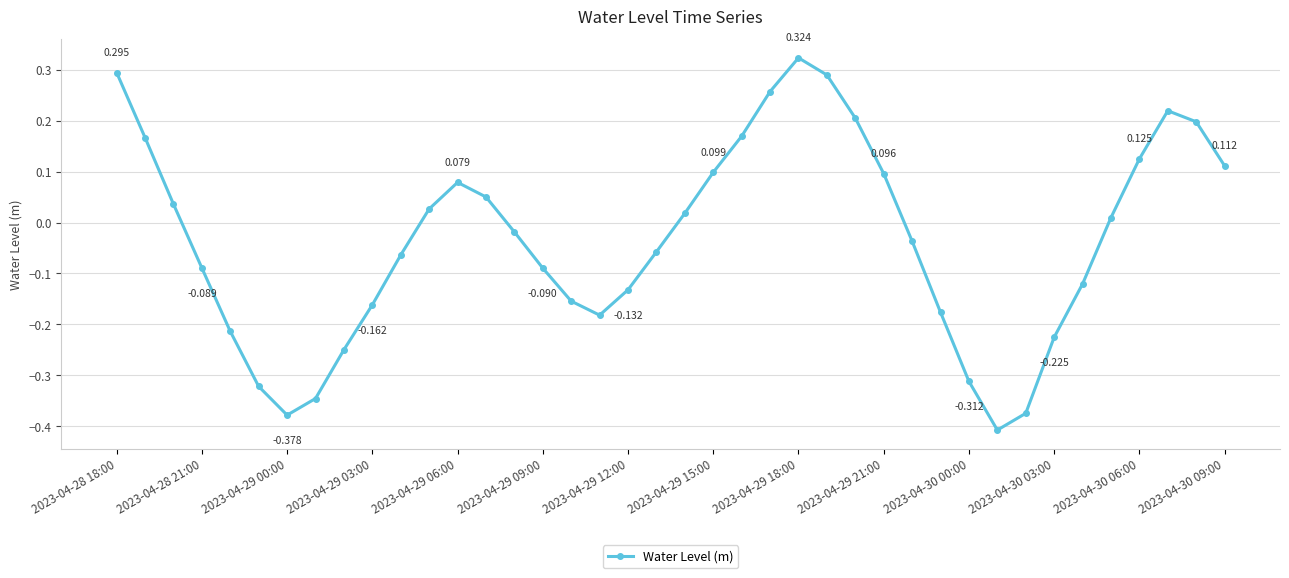

How many values are below zero?

21